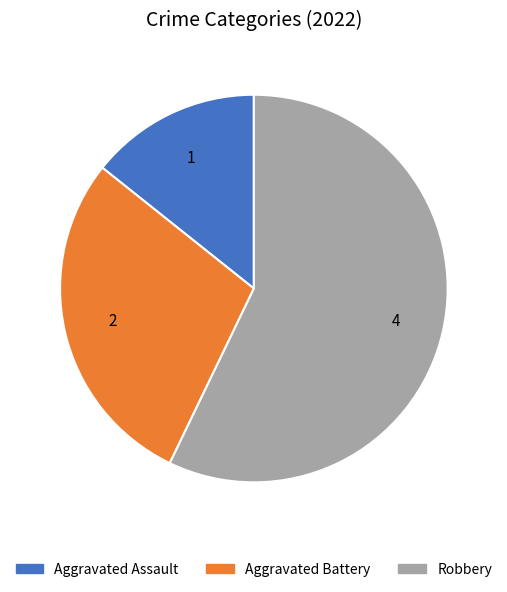

Is it true that Robbery is 52% of the pie?

False